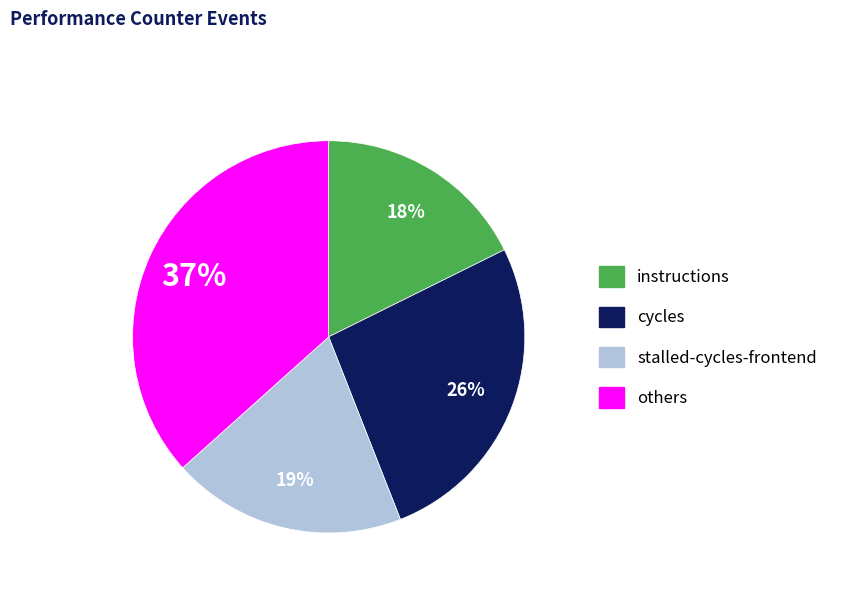

To the nearest percent, what is the average slice percentage?

25%